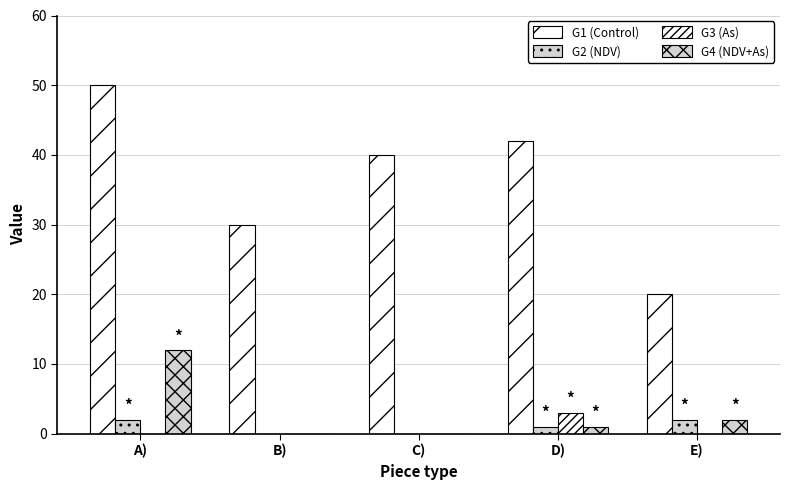

How many groups of bars are there?

5